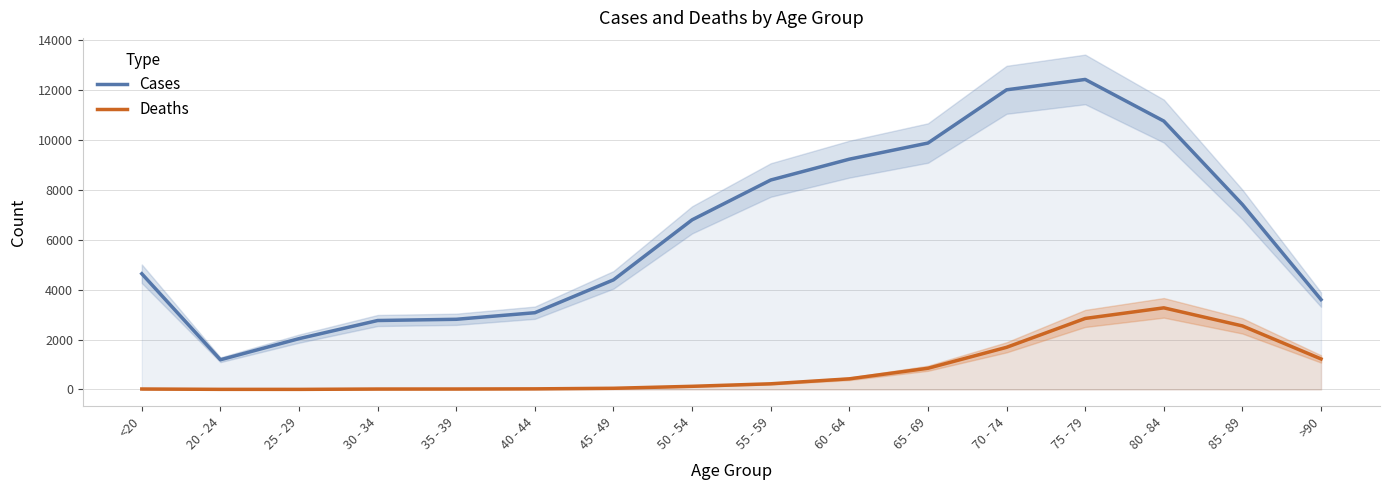

In Deaths, how many points are lower than both neighbors (excluding endpoints)?

1